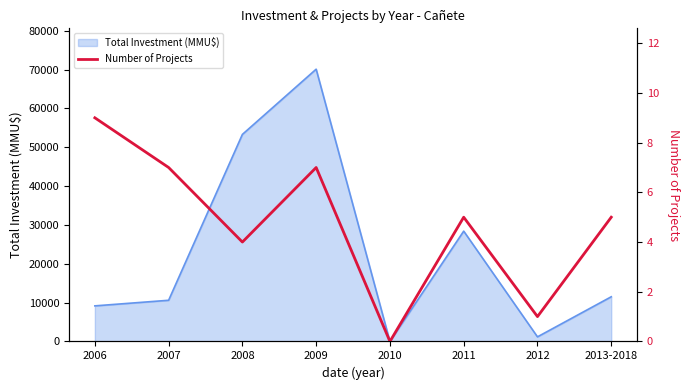

What is the highest value of the Total Investment (MMU$) series?

70092